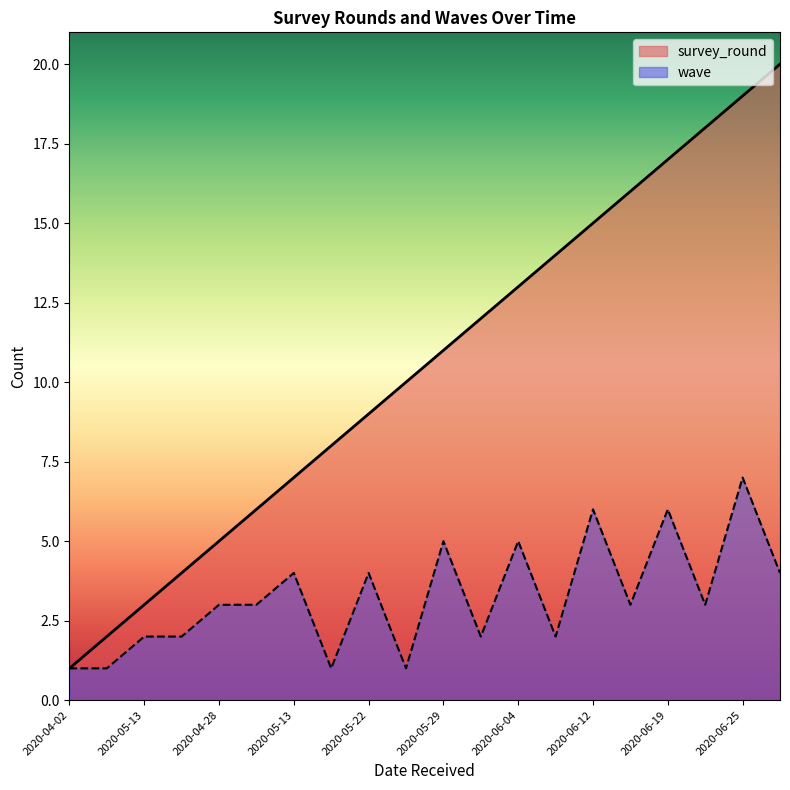

The survey_round series shows 7 at 2020-05-29. True or false?

False